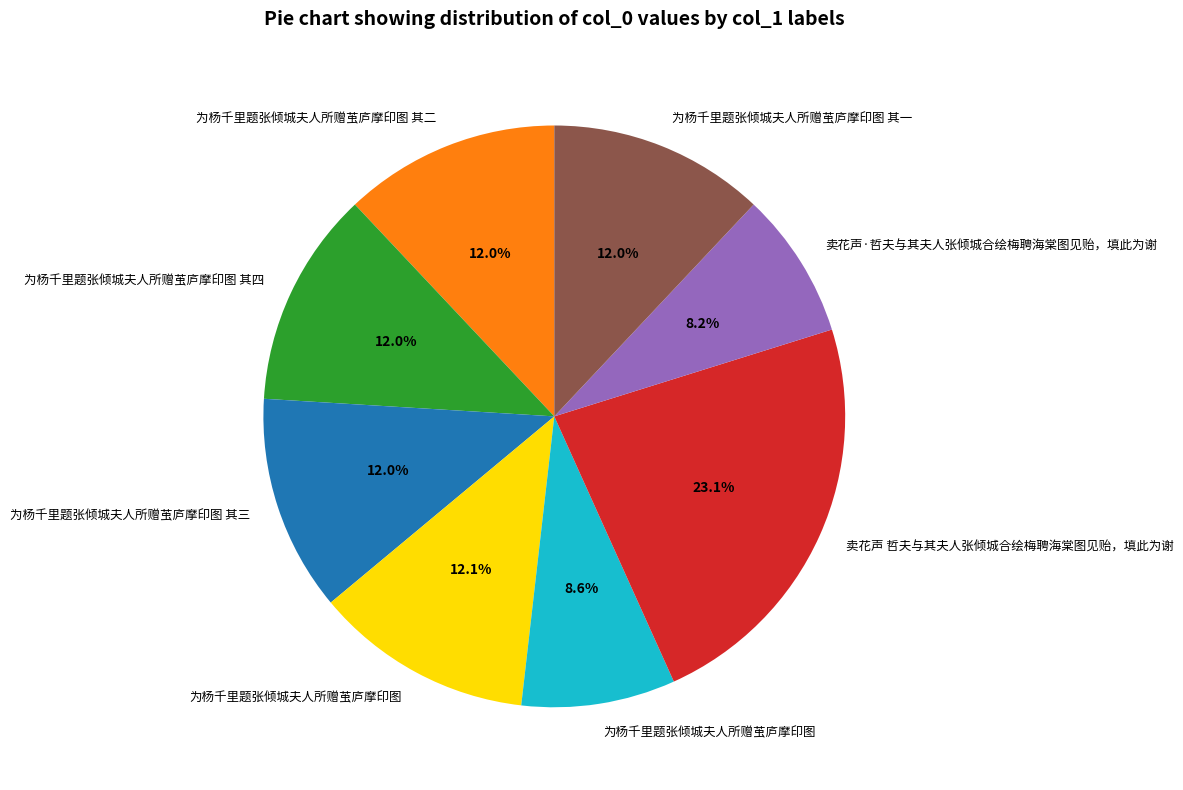

Does any single category account for the majority?

No